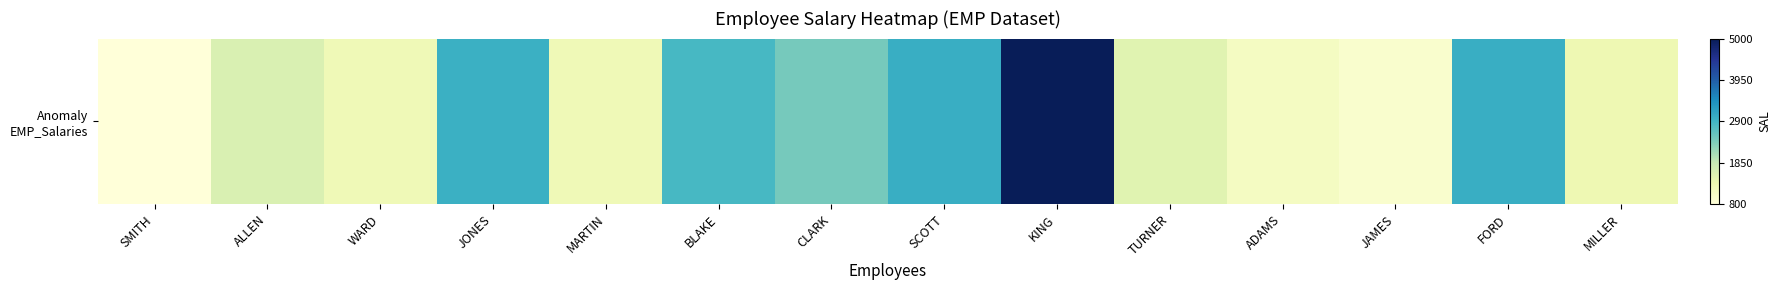

List the labels in order of value, largest first.

KING, SCOTT, FORD, JONES, BLAKE, CLARK, ALLEN, TURNER, MILLER, WARD, MARTIN, ADAMS, JAMES, SMITH